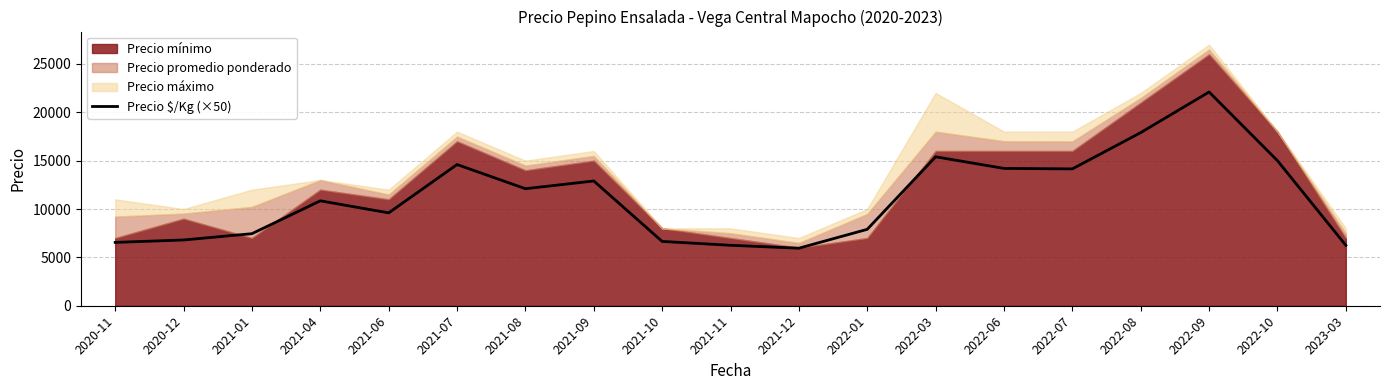

Where is the data nearest to the value 14025?

2022-07